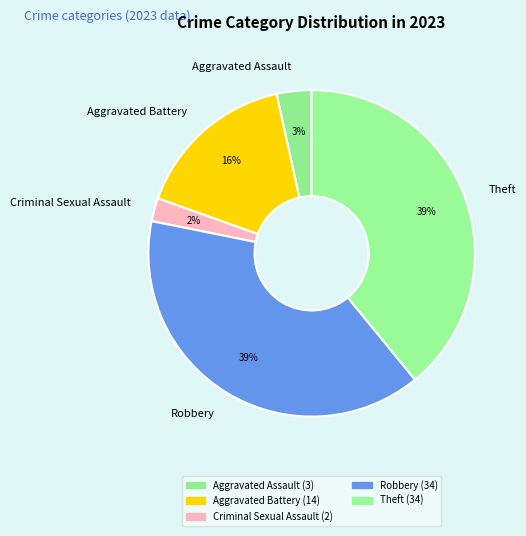

How much of the chart is everything except Robbery?

60.9%